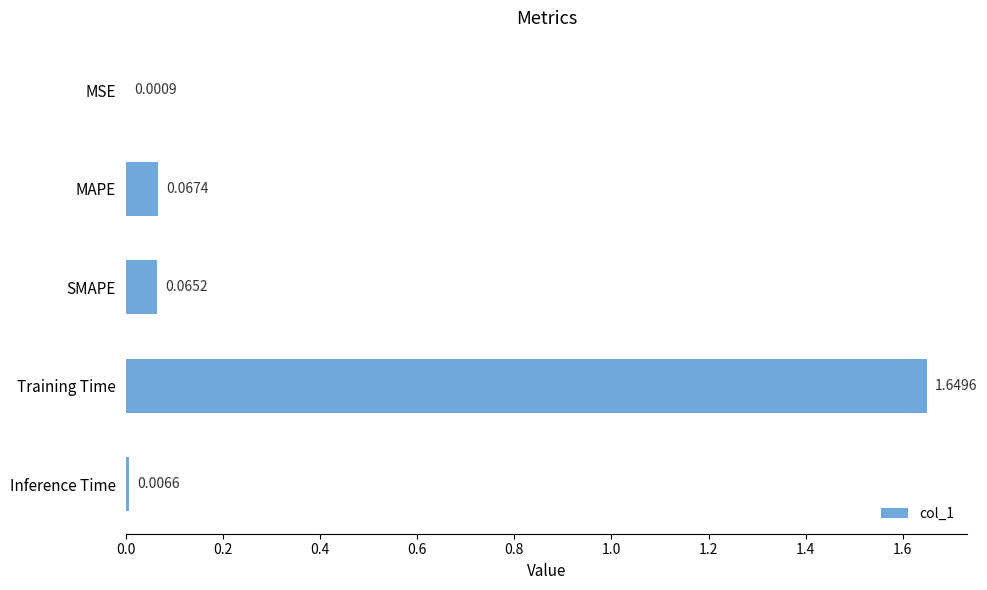

Which category has the highest value across all series?

Training Time